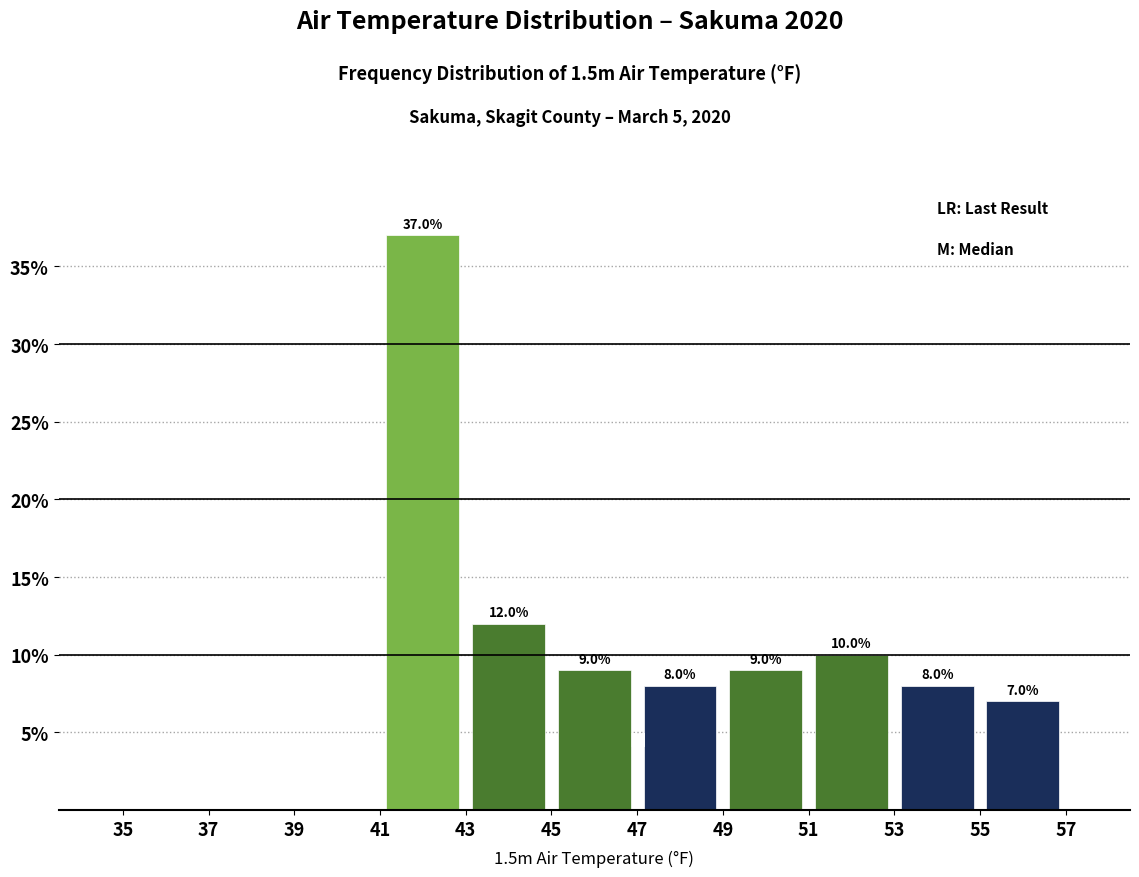

Over which range of the x-axis is the bar tallest?

41 to 43